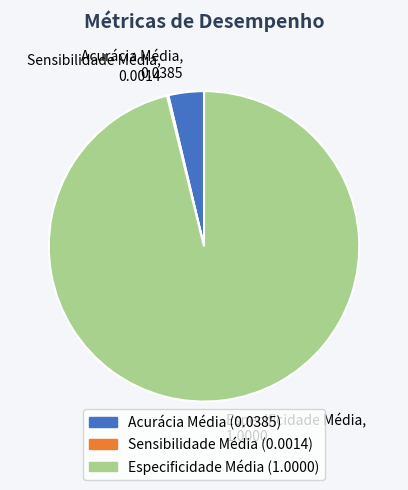

Which category has the biggest portion of the pie?

Especificidade Média